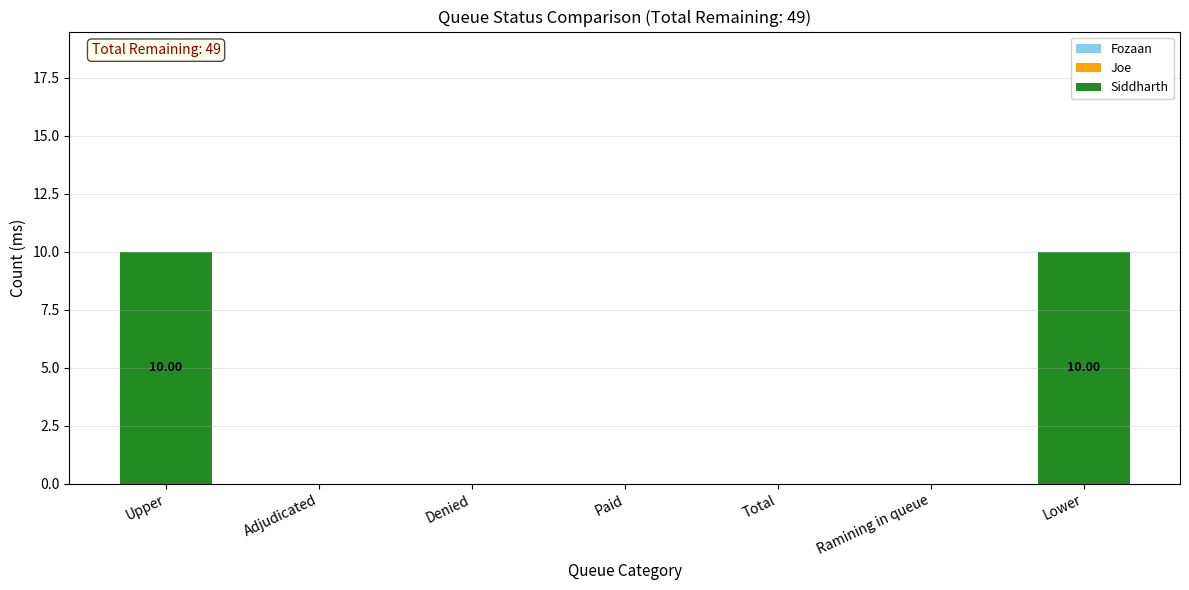

What is the sum of the values at Upper and Denied?

10